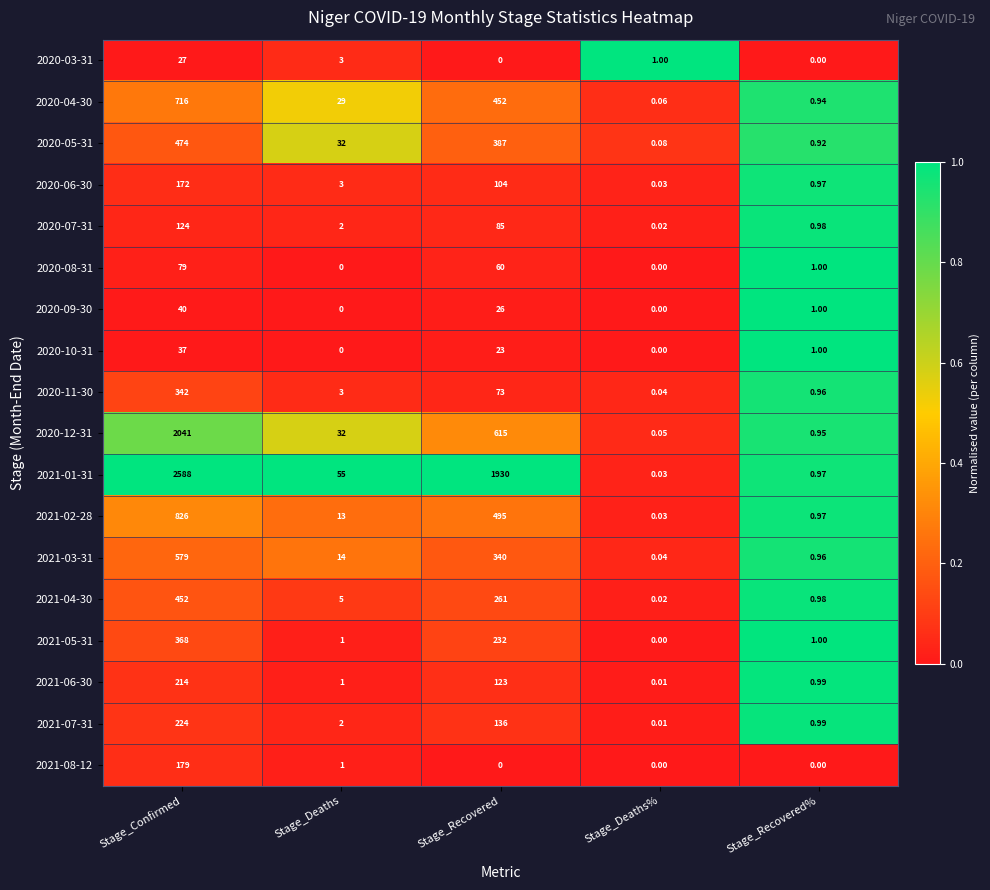

At which label is 2021-04-30 closest to 226?

Stage_Recovered